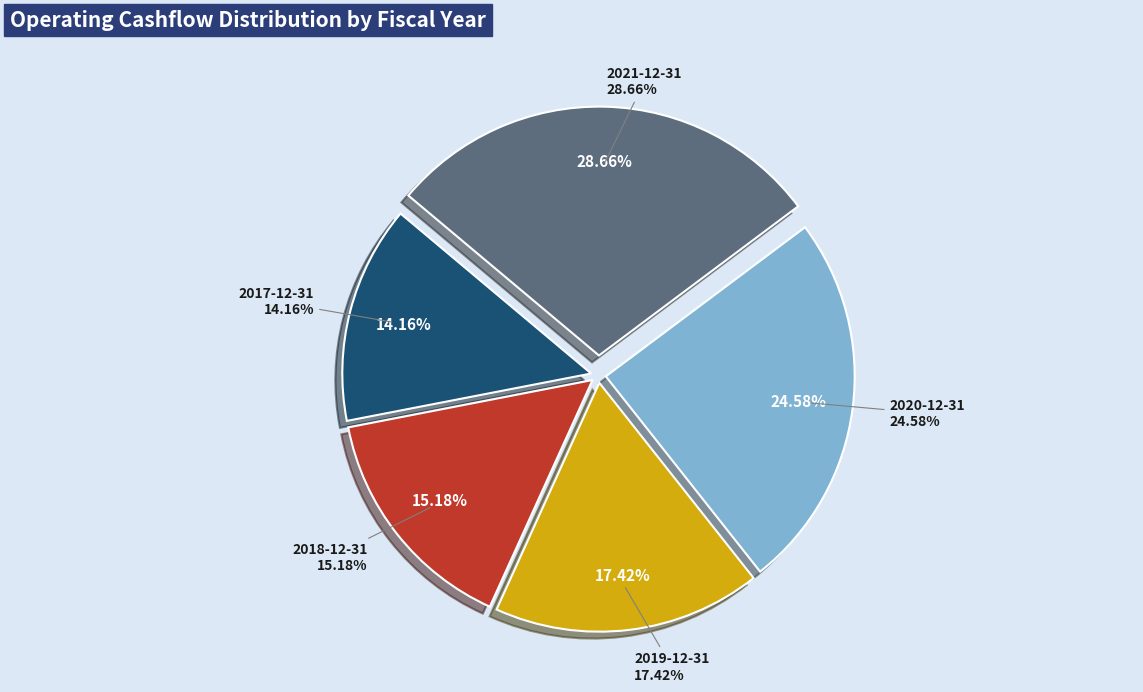

Combined, do 2018-12-31 and 2021-12-31 account for over 50%?

No